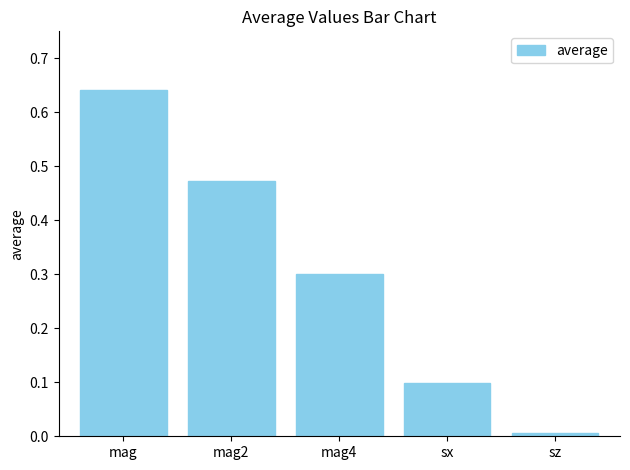

The chart shows a value of 0.2 at mag. True or false?

False